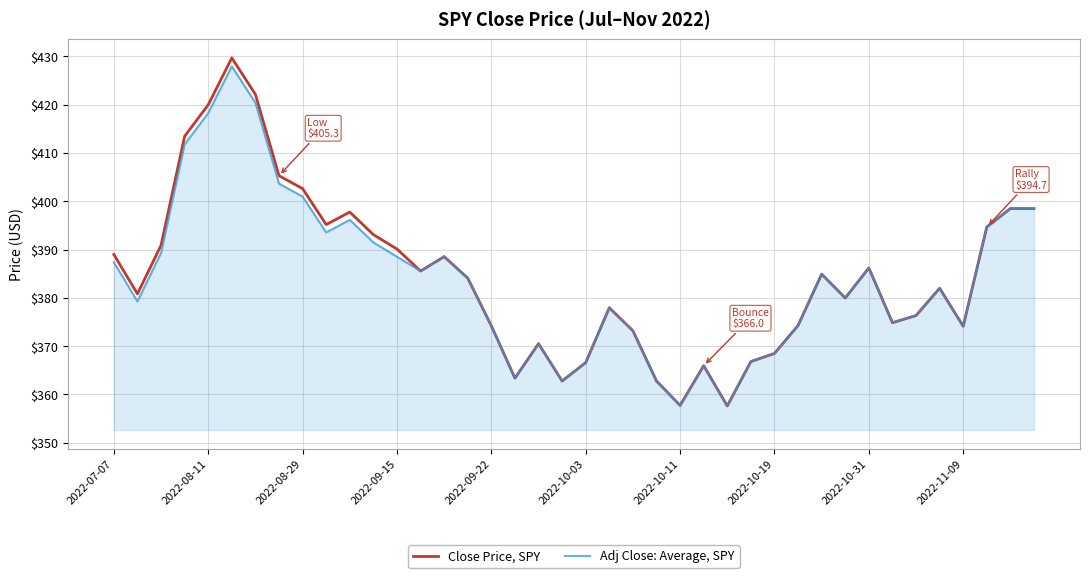

Rank the series by their maximum value, from lowest to highest.

Adj Close: Average, SPY, Close Price, SPY